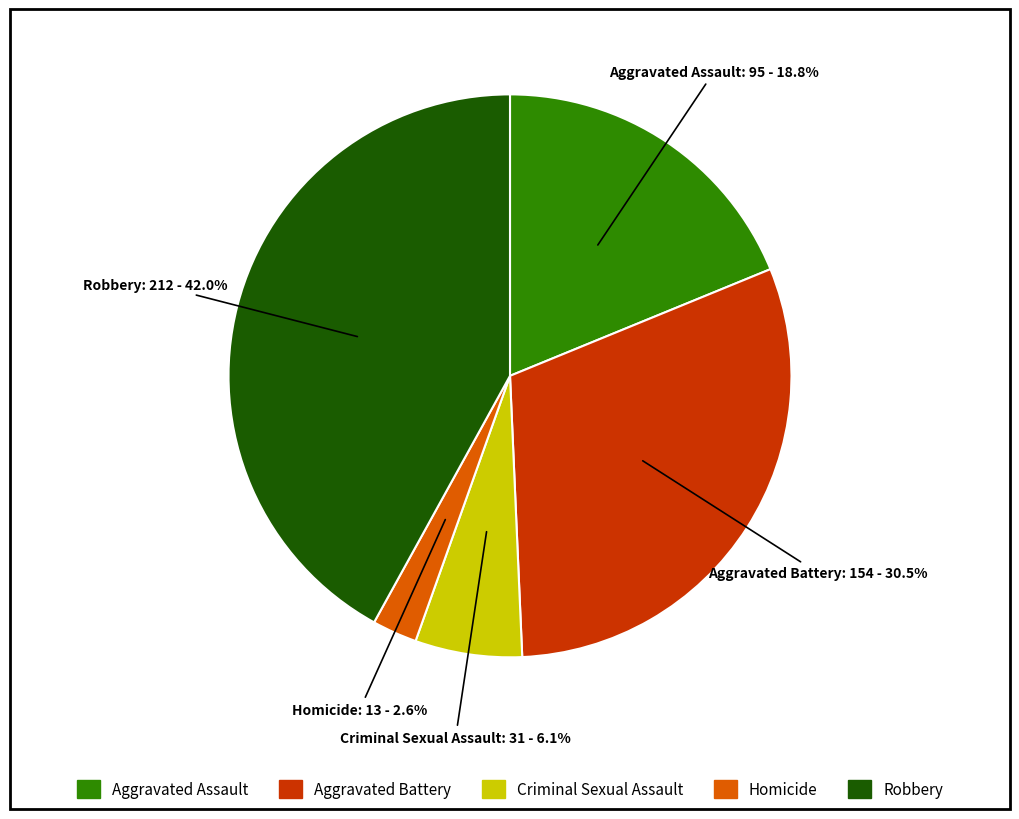

The Robbery slice represents 42% of the pie. True or false?

True